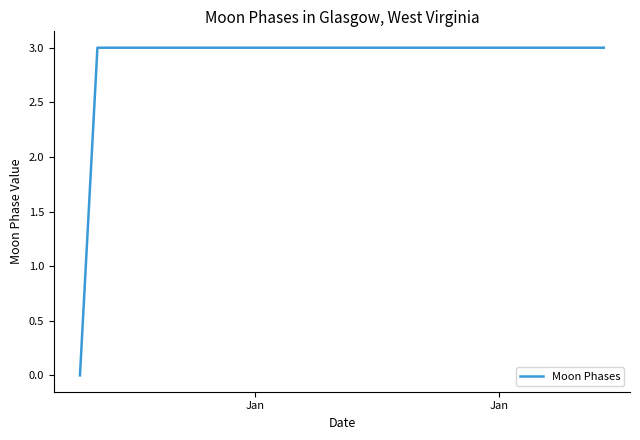

What is the difference between the maximum and minimum values?

3